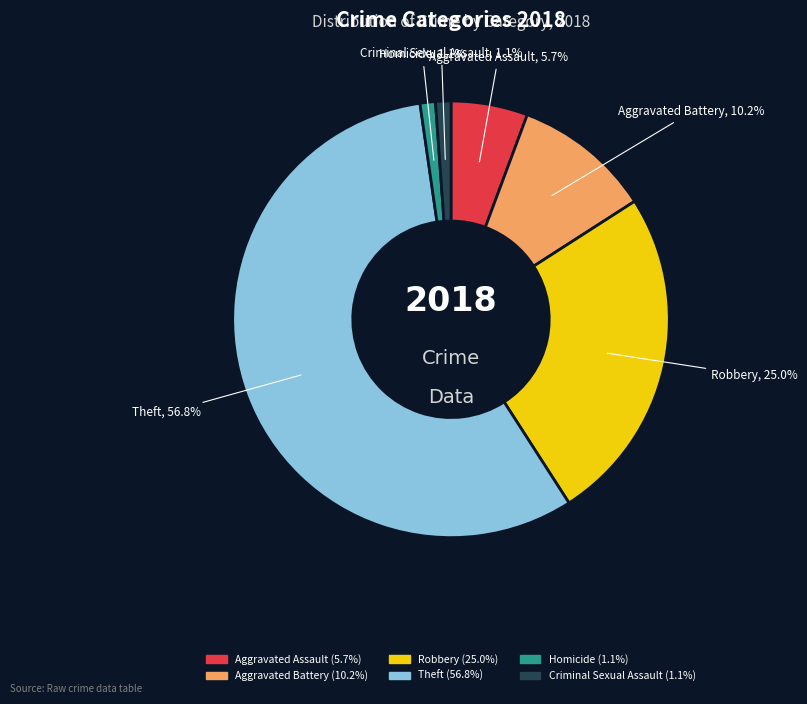

How many slices are in this pie chart?

6